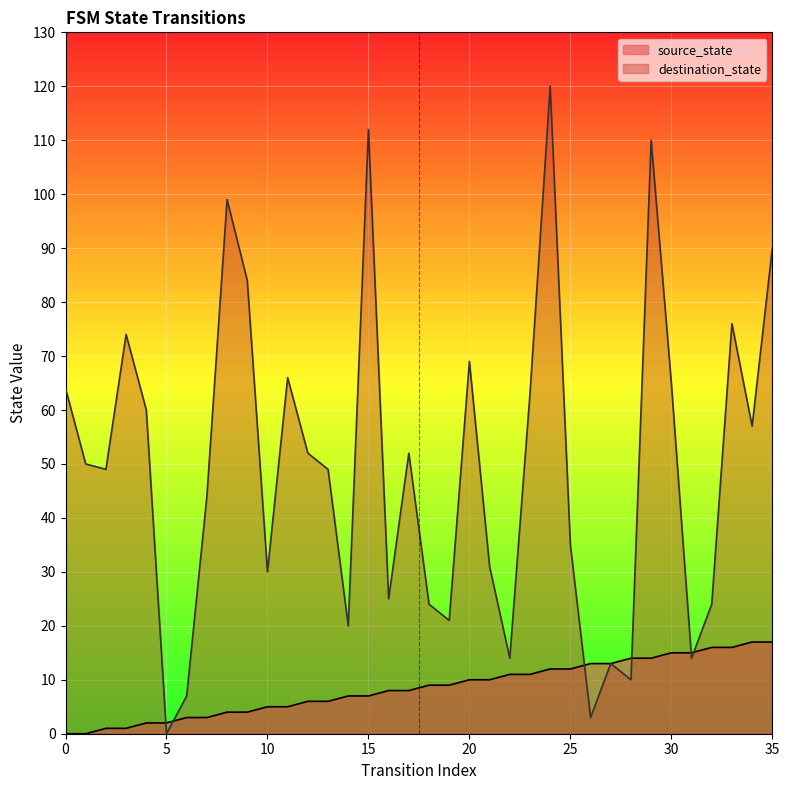

How many interior local valleys does the destination_state series have?

11